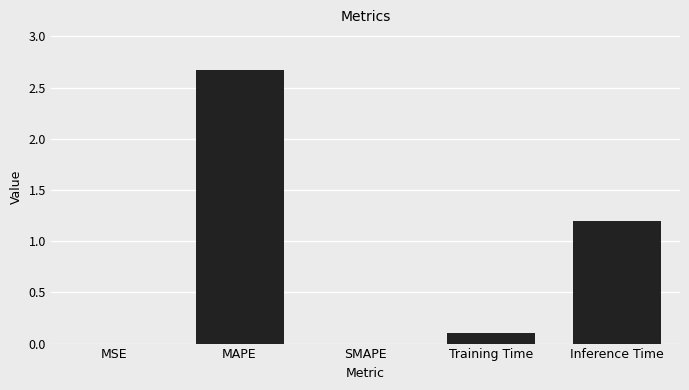

The chart shows a value of 0.0 at MSE. True or false?

True